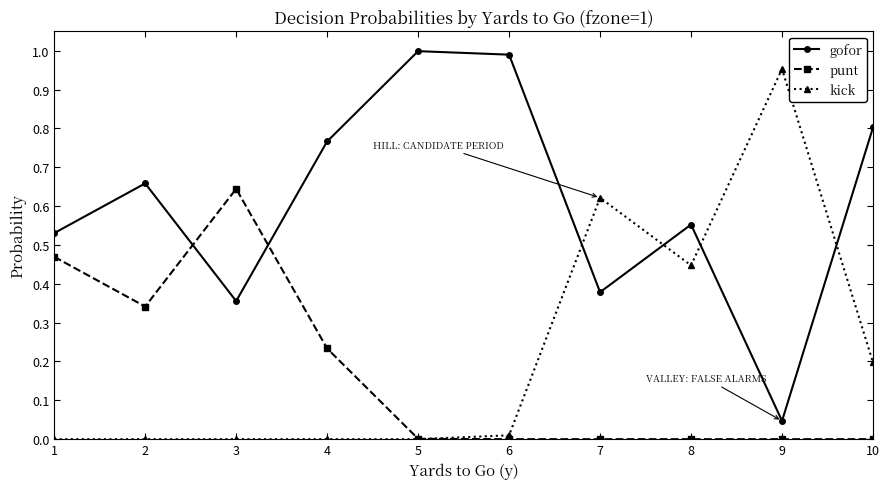

Which series has the largest total across all categories?

gofor